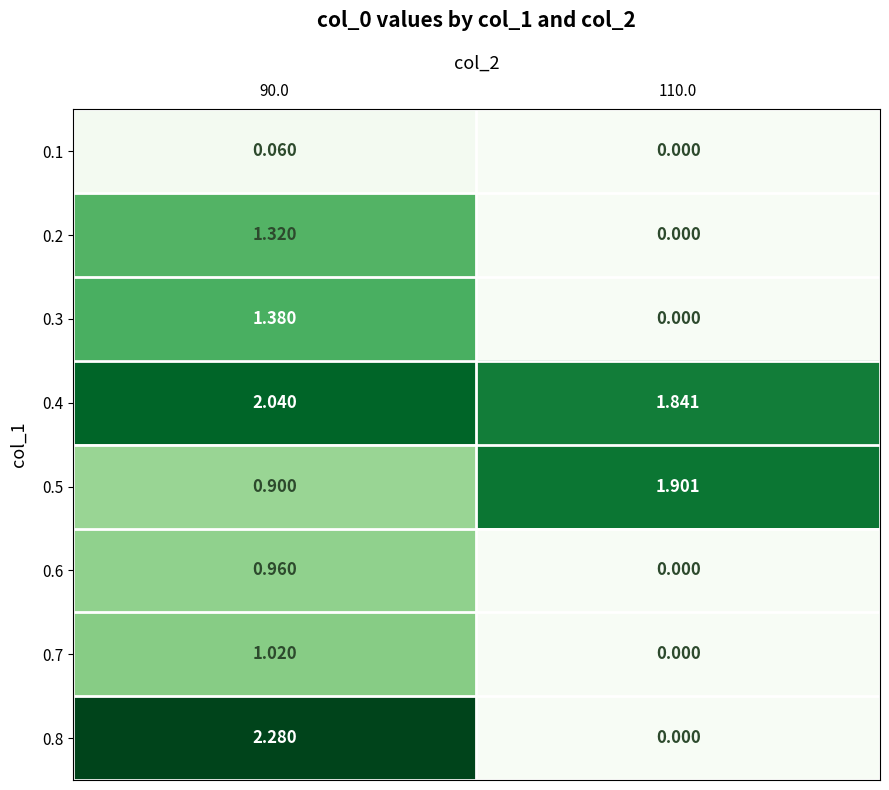

Is the value of 0.3 at 110.0 greater than the value of 0.2 at 90.0?

No